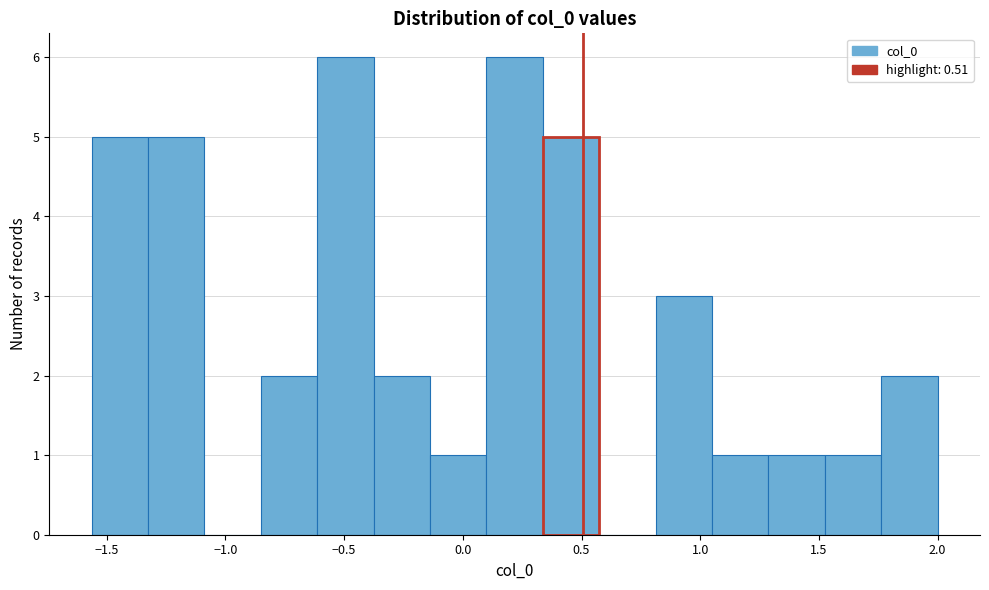

Reading left to right, transcribe this chart: for each bar, give the range it covers on the x-axis and its height. Neither the bar edges nor the heights are printed on the chart, so give them approximately, as read against the axes.

-1.55 to -1.35: 5
-1.35 to -1.10: 5
-1.10 to -0.85: 0
-0.85 to -0.60: 2
-0.60 to -0.40: 6
-0.40 to -0.15: 2
-0.15 to 0.10: 1
0.10 to 0.35: 6
0.35 to 0.55: 5
0.55 to 0.80: 0
0.80 to 1.05: 3
1.05 to 1.30: 1
1.30 to 1.55: 1
1.55 to 1.75: 1
1.75 to 2.00: 2